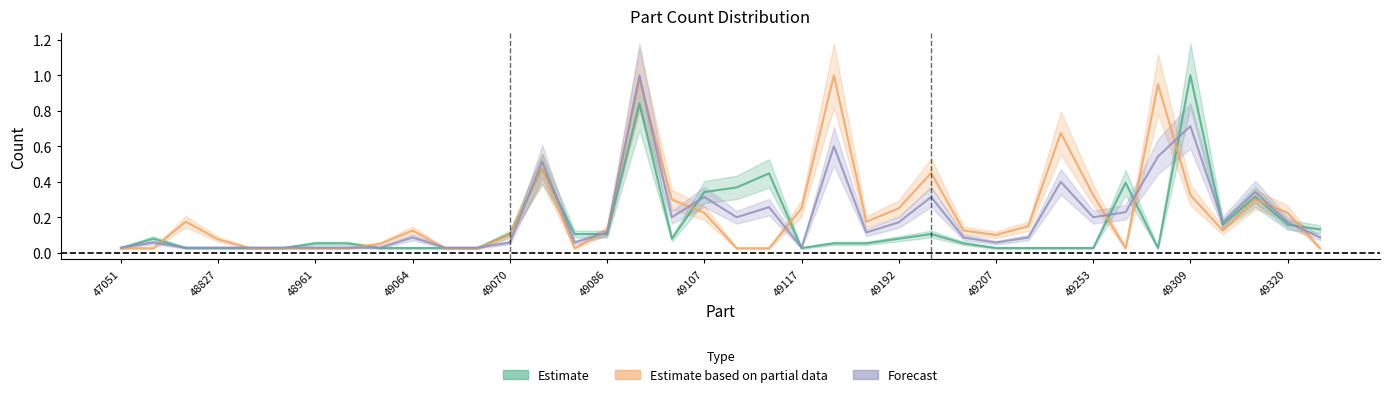

What is the value of the Estimate point at the 7th from the left?

0.1